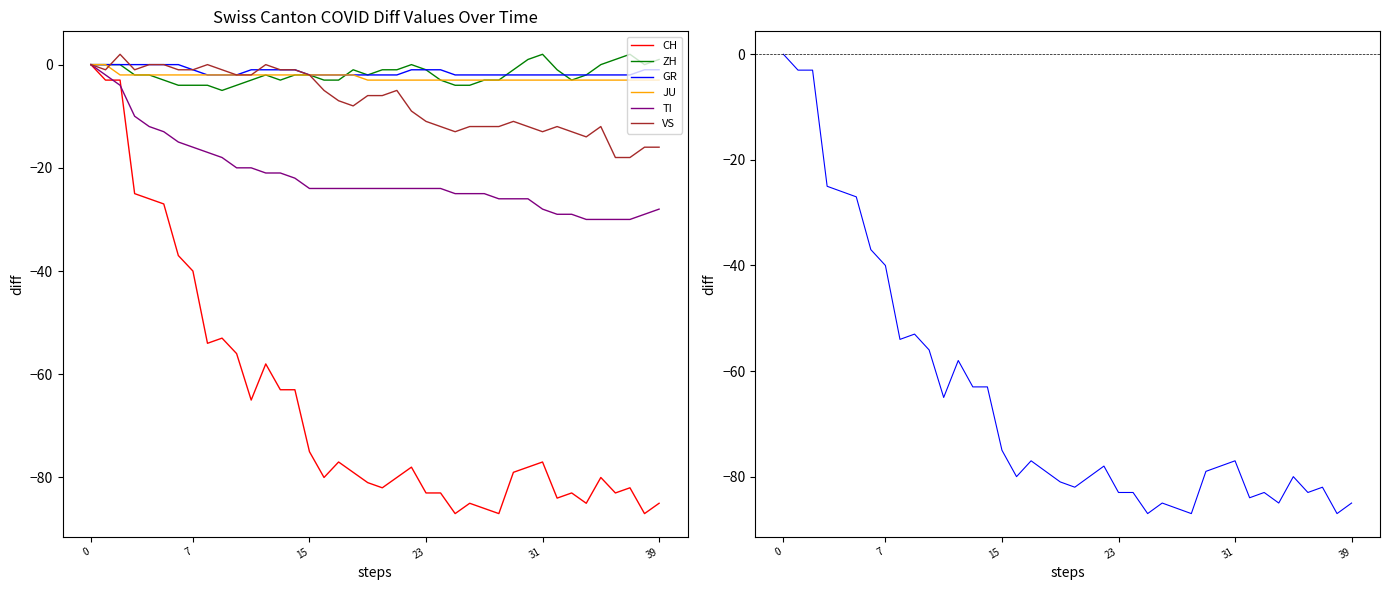

Rank the series at 35 from highest to lowest value.

ZH, GR, JU, VS, TI, CH